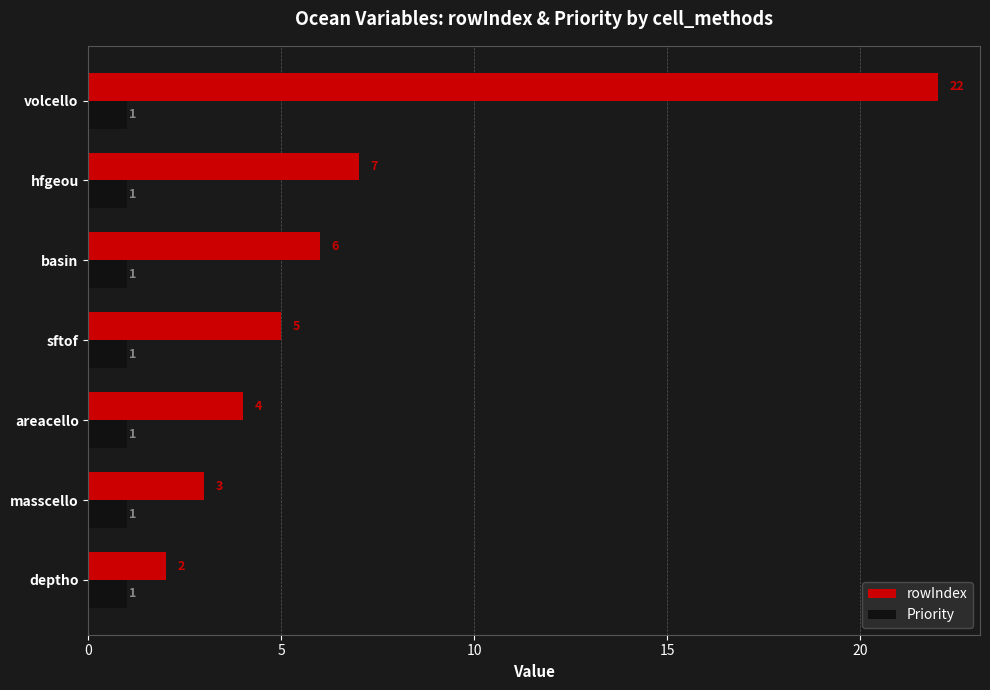

What is the average value of the Priority series?

1